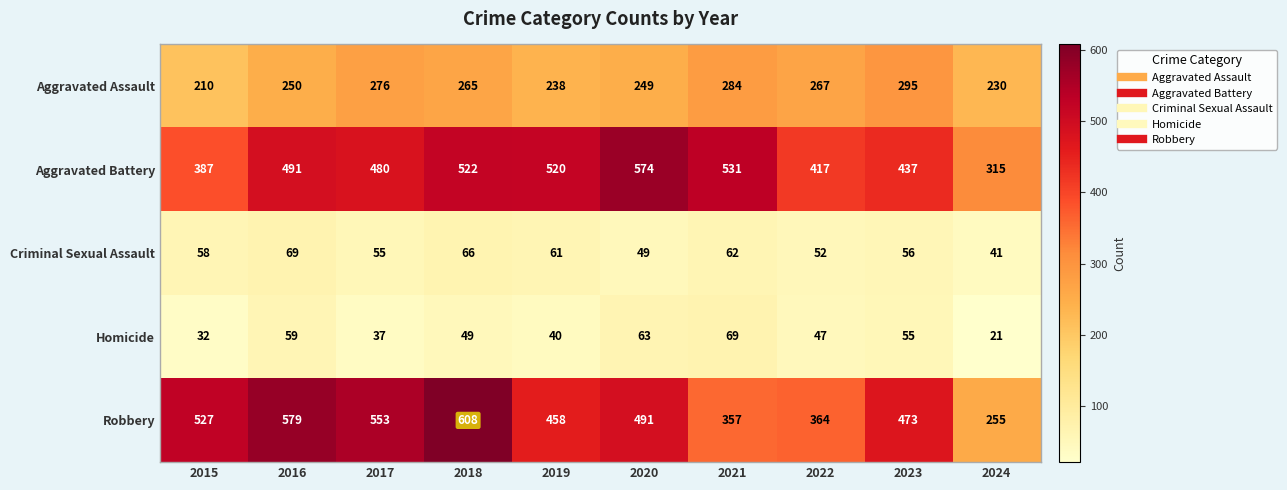

Which series has the largest total across all categories?

Aggravated Battery